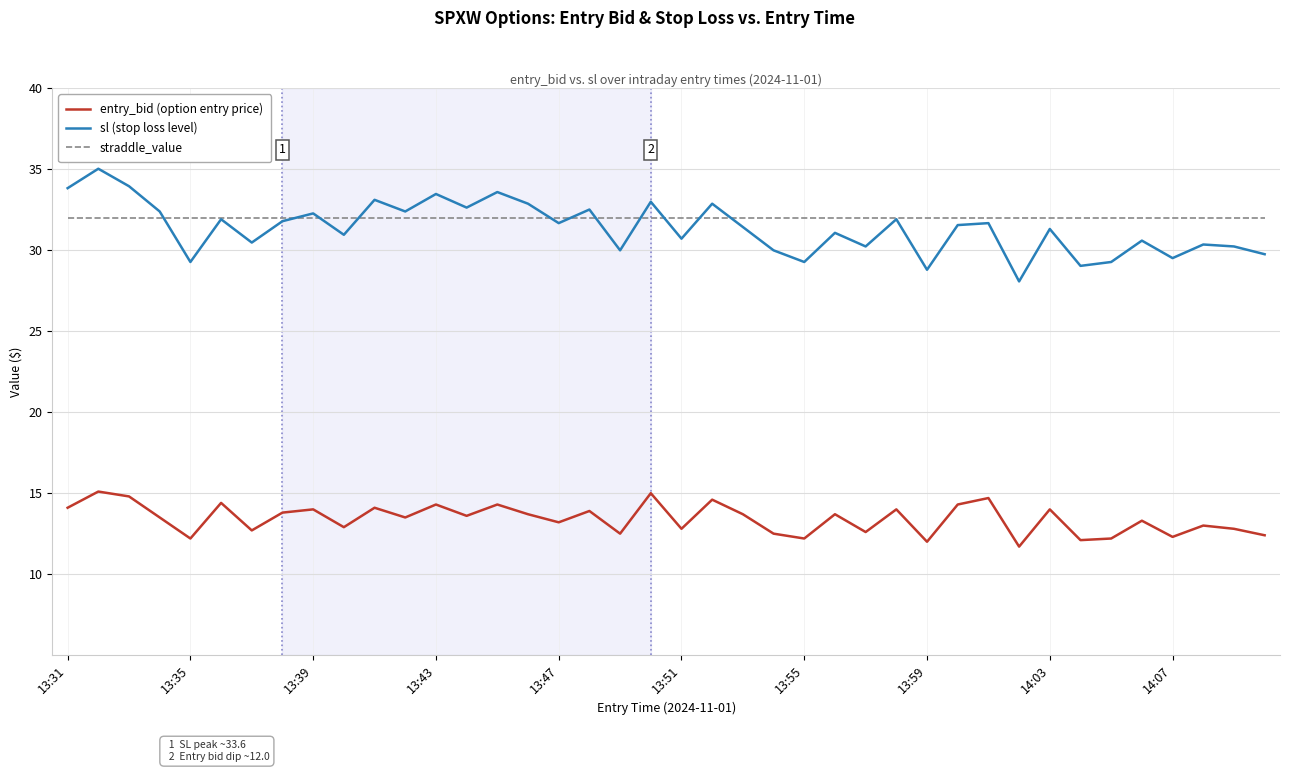

Count the number of data series in this chart.

3